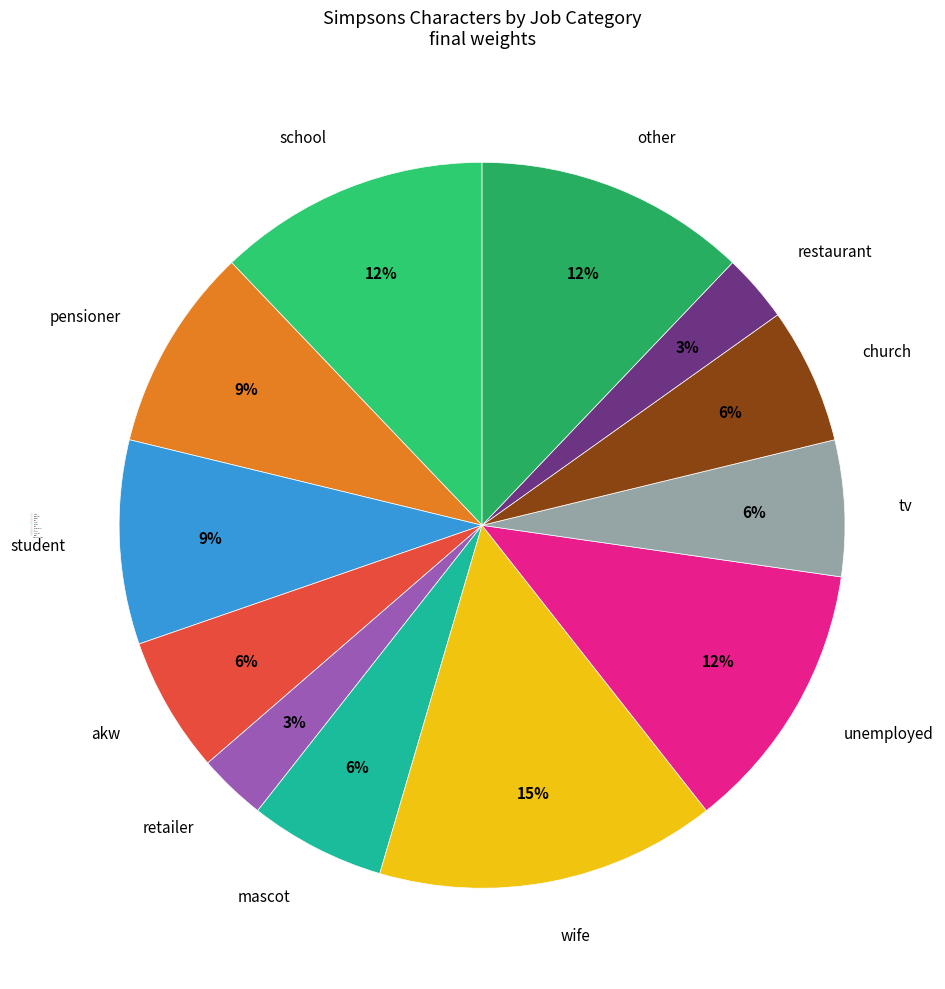

Between restaurant and school, which is larger?

school